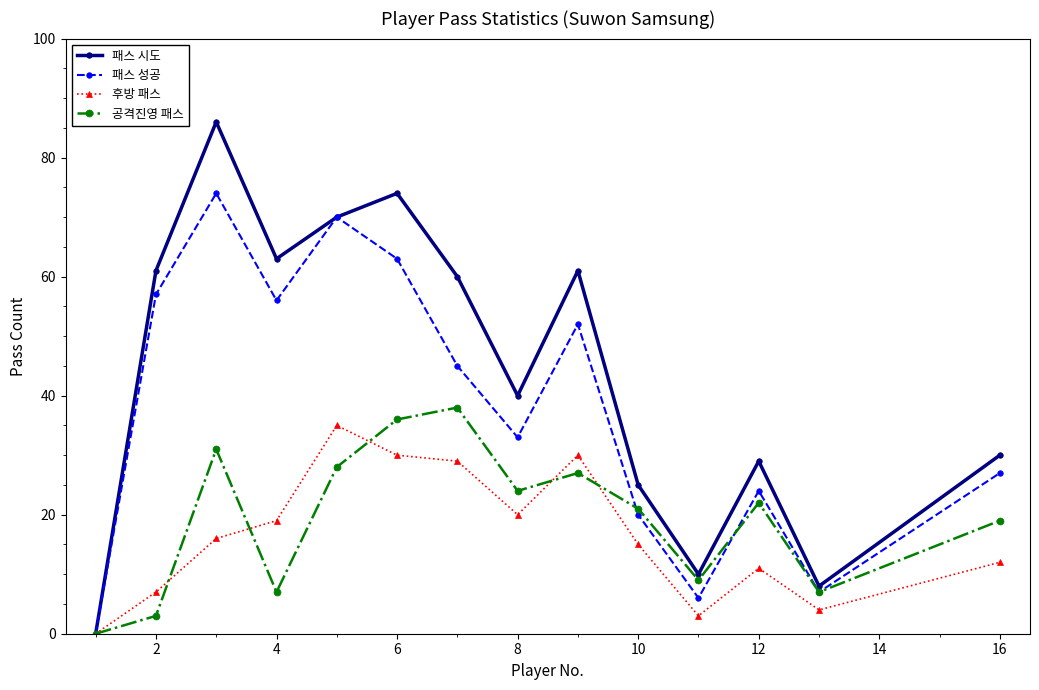

Which series has the largest total across all categories?

패스 시도